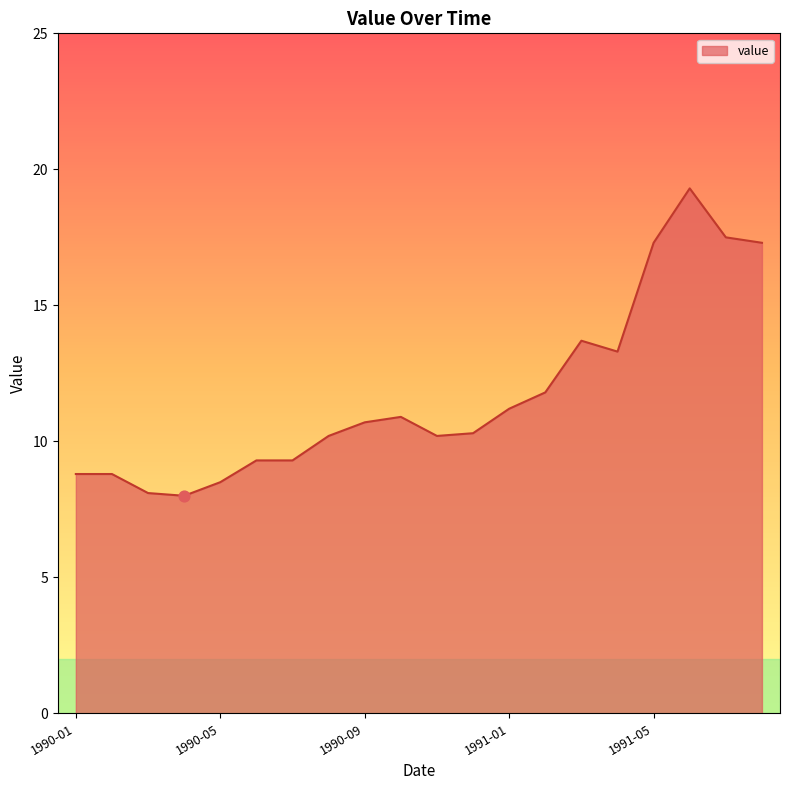

What is the minimum value shown in the chart?

8.0